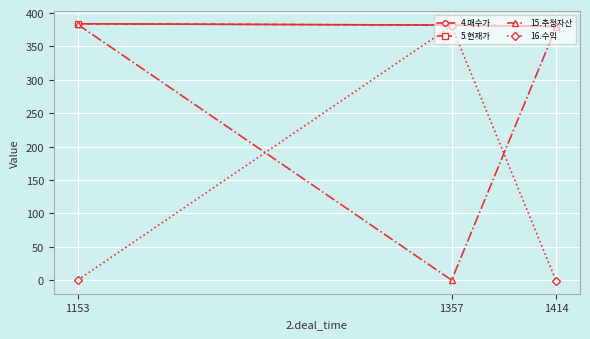

The 15.추정자산 series shows -168.2 at 1357. True or false?

False